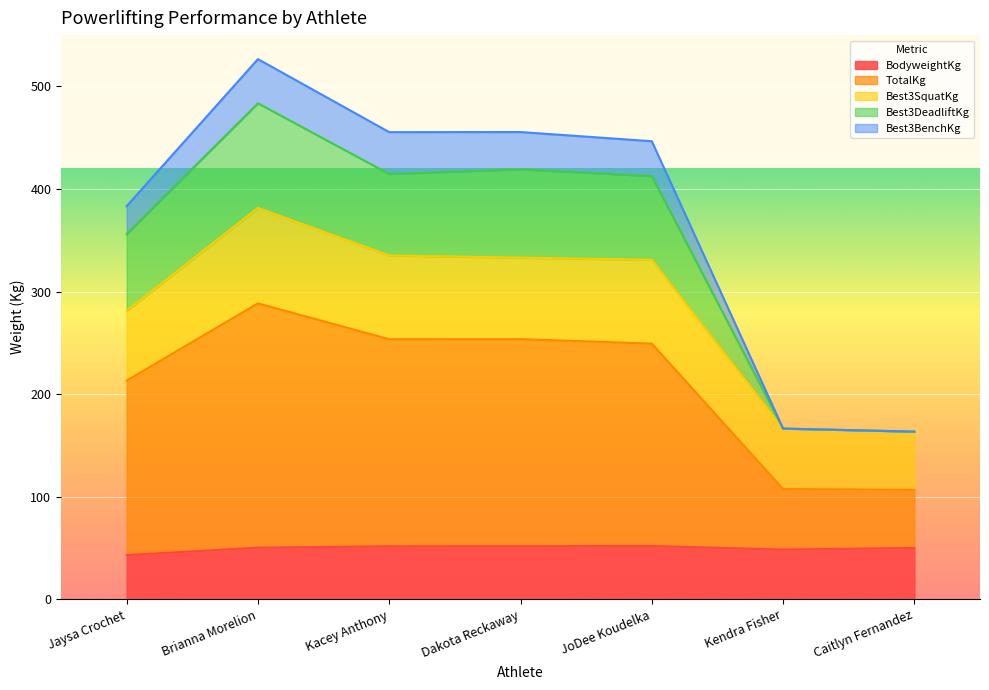

True or false: TotalKg and BodyweightKg cross at least once.

False